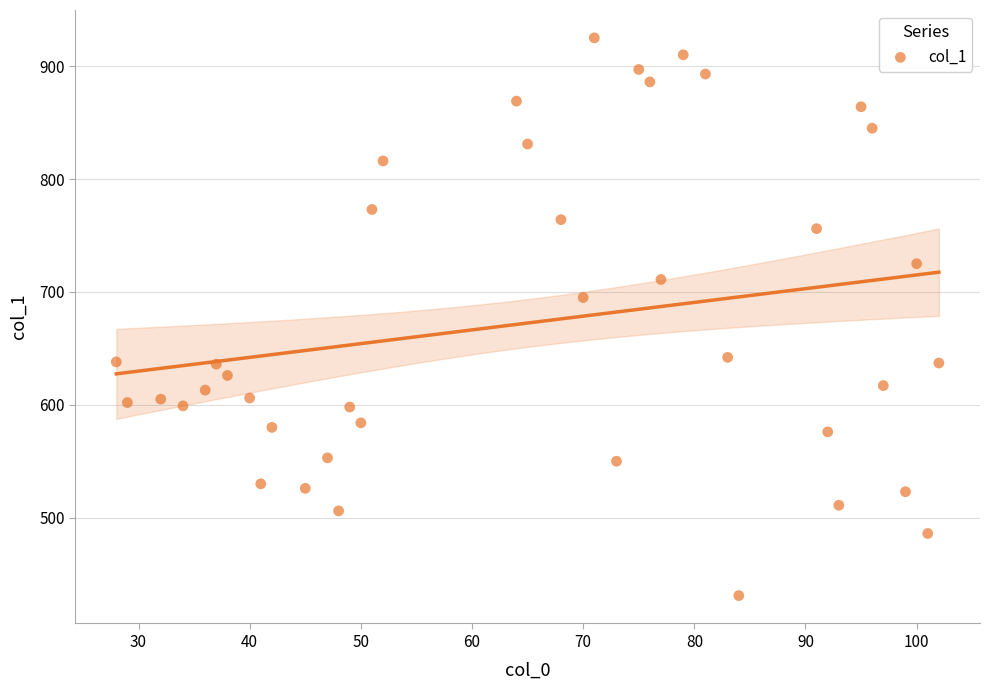

What is the range of X values (max minus min)?

74